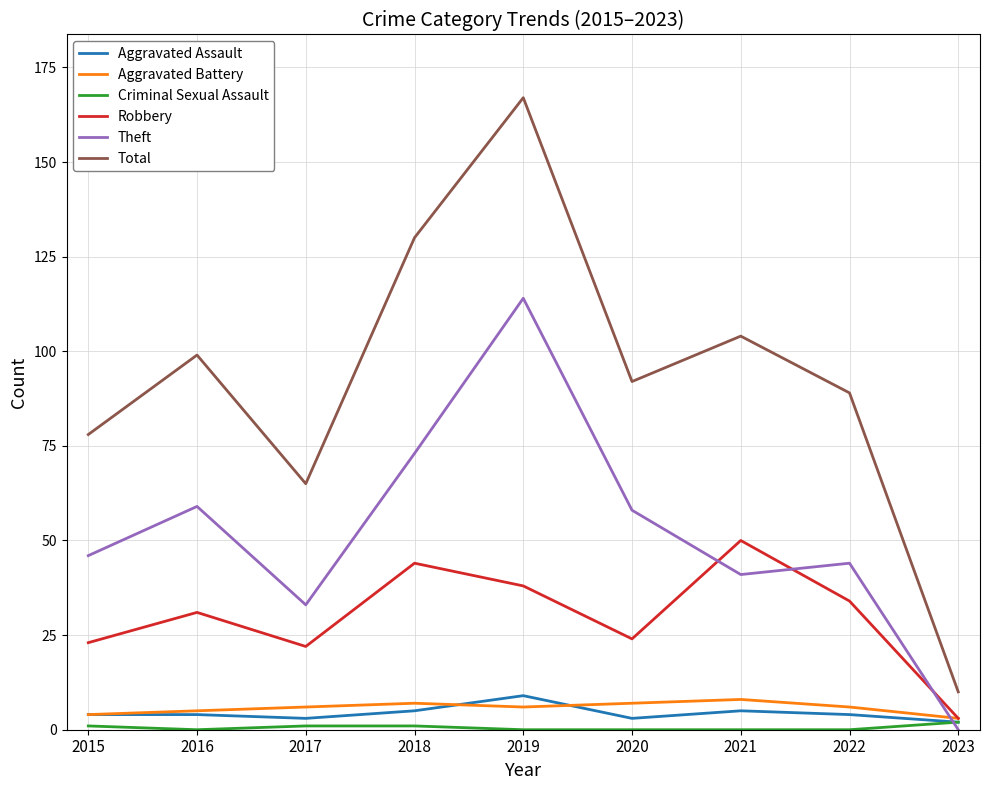

At which category is the sum across all series the highest?

2019